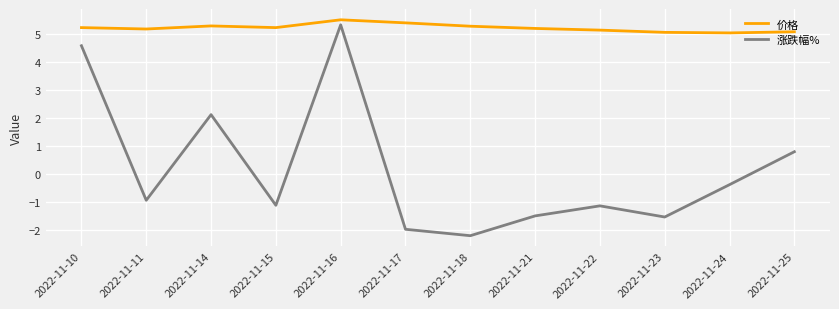

True or false: 价格 and 涨跌幅% intersect in this chart.

False